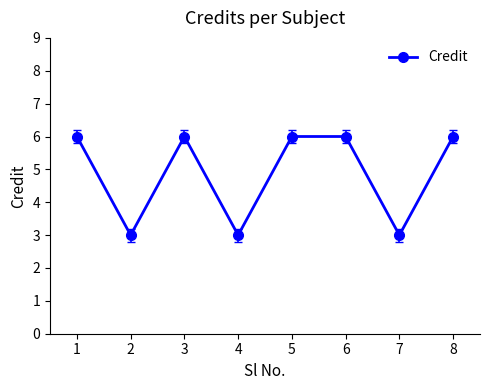

The value at 8 is 10. True or false?

False